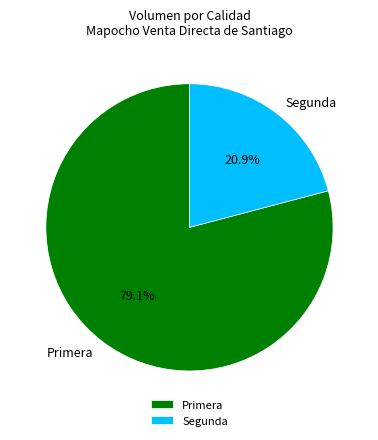

Which slice is the smallest?

Segunda